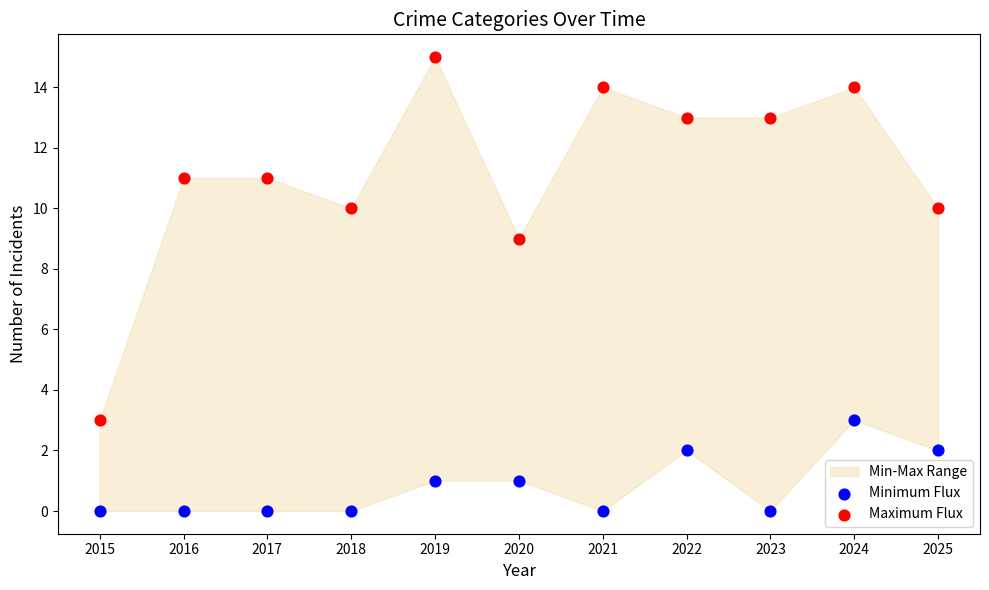

Which series reaches the maximum Y coordinate?

Maximum Flux